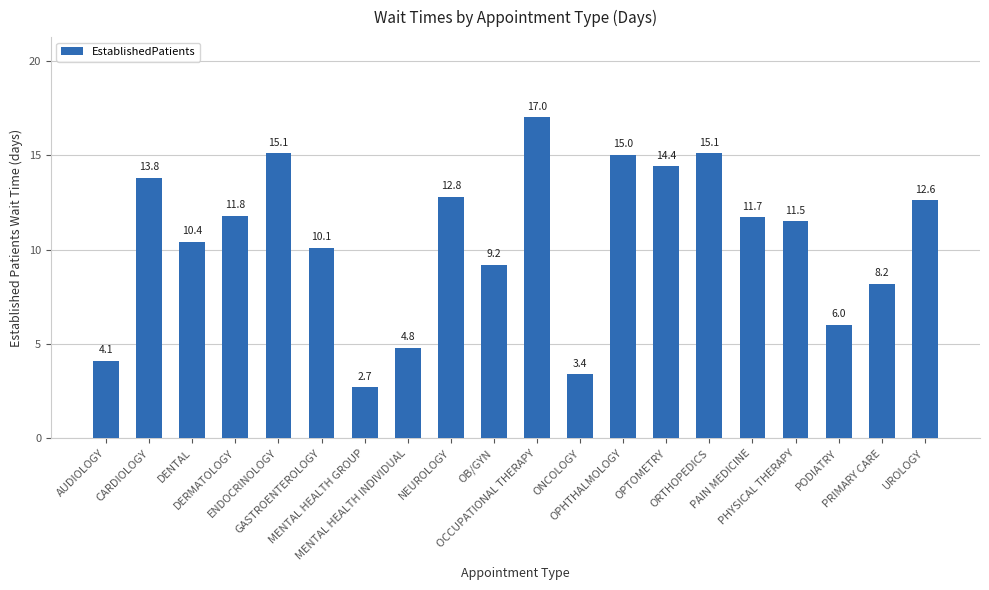

Between PODIATRY and DENTAL, which is larger?

DENTAL